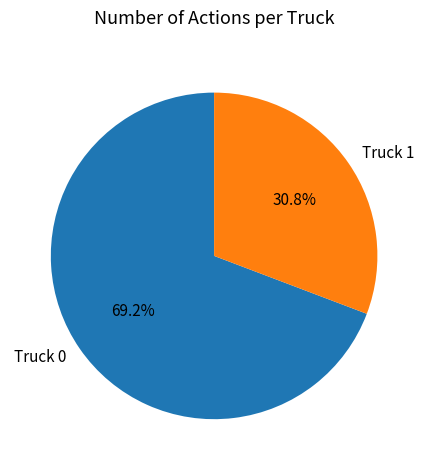

How many segments does this pie chart have?

2